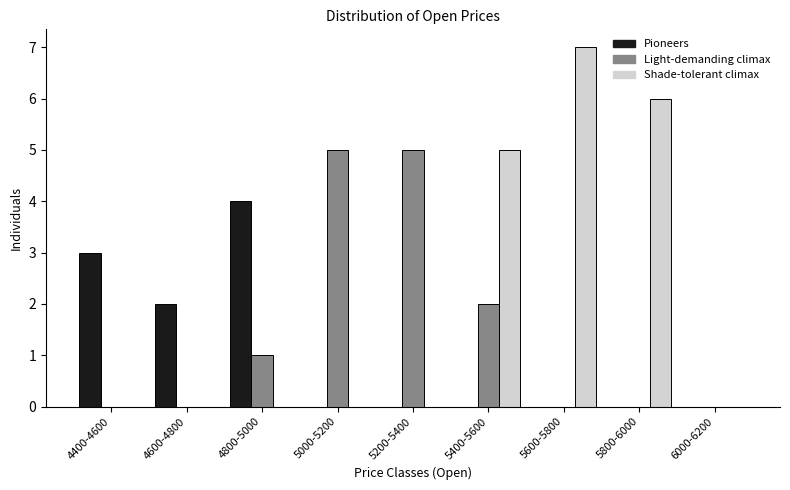

Reading left to right, extract all data points from this chart.

Pioneers: 4400-4600=3	4600-4800=2	4800-5000=4	5000-5200=0	5200-5400=0	5400-5600=0	5600-5800=0	5800-6000=0	6000-6200=0
Light-demanding climax: 4400-4600=0	4600-4800=0	4800-5000=1	5000-5200=5	5200-5400=5	5400-5600=2	5600-5800=0	5800-6000=0	6000-6200=0
Shade-tolerant climax: 4400-4600=0	4600-4800=0	4800-5000=0	5000-5200=0	5200-5400=0	5400-5600=5	5600-5800=7	5800-6000=6	6000-6200=0